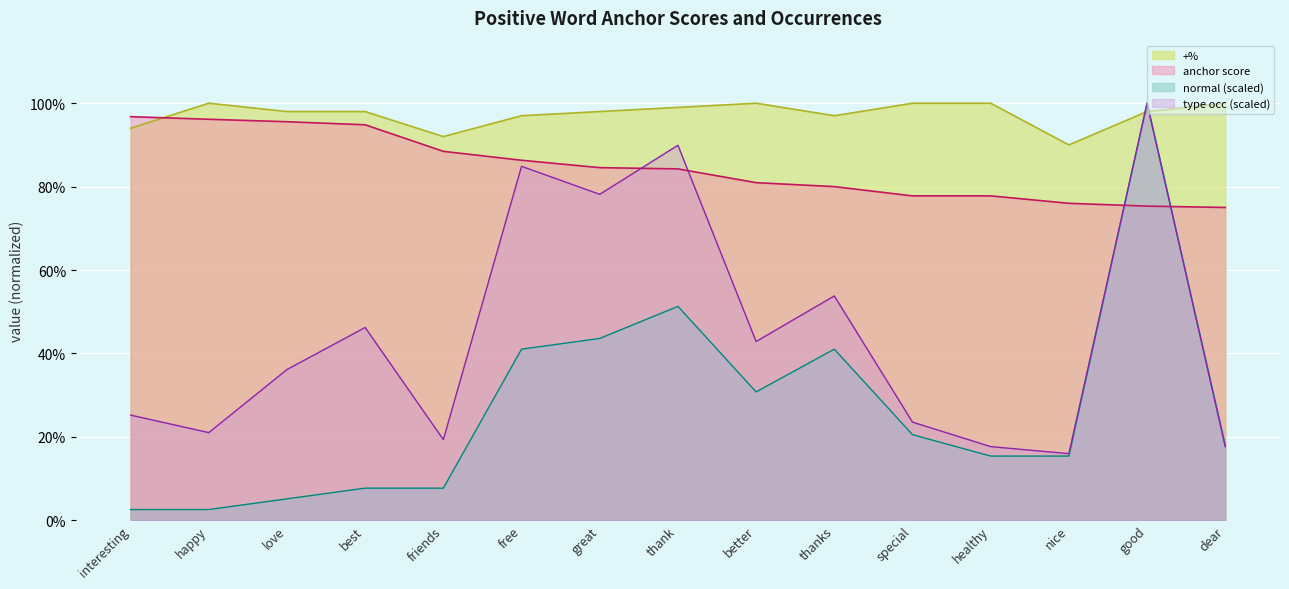

What is the approximate value of normal at healthy?

0.2